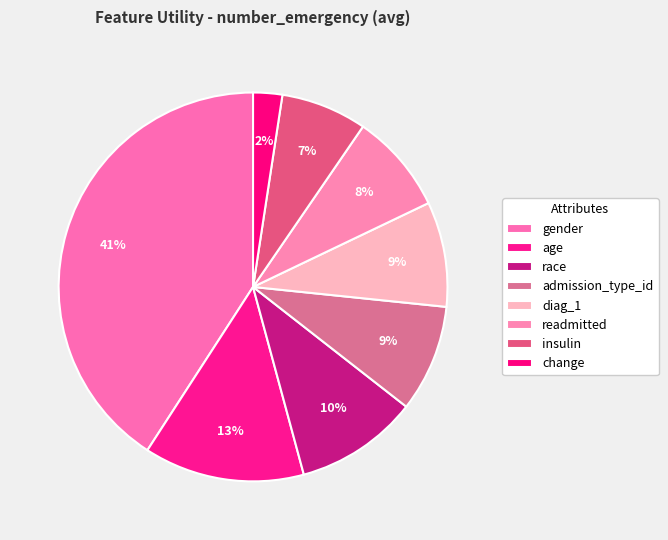

How many slices are in this pie chart?

8